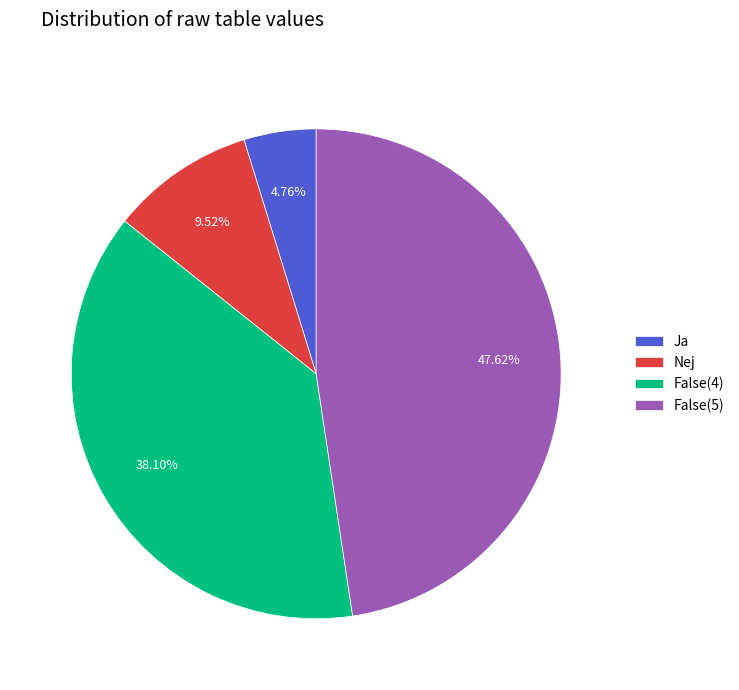

How many segments does this pie chart have?

4